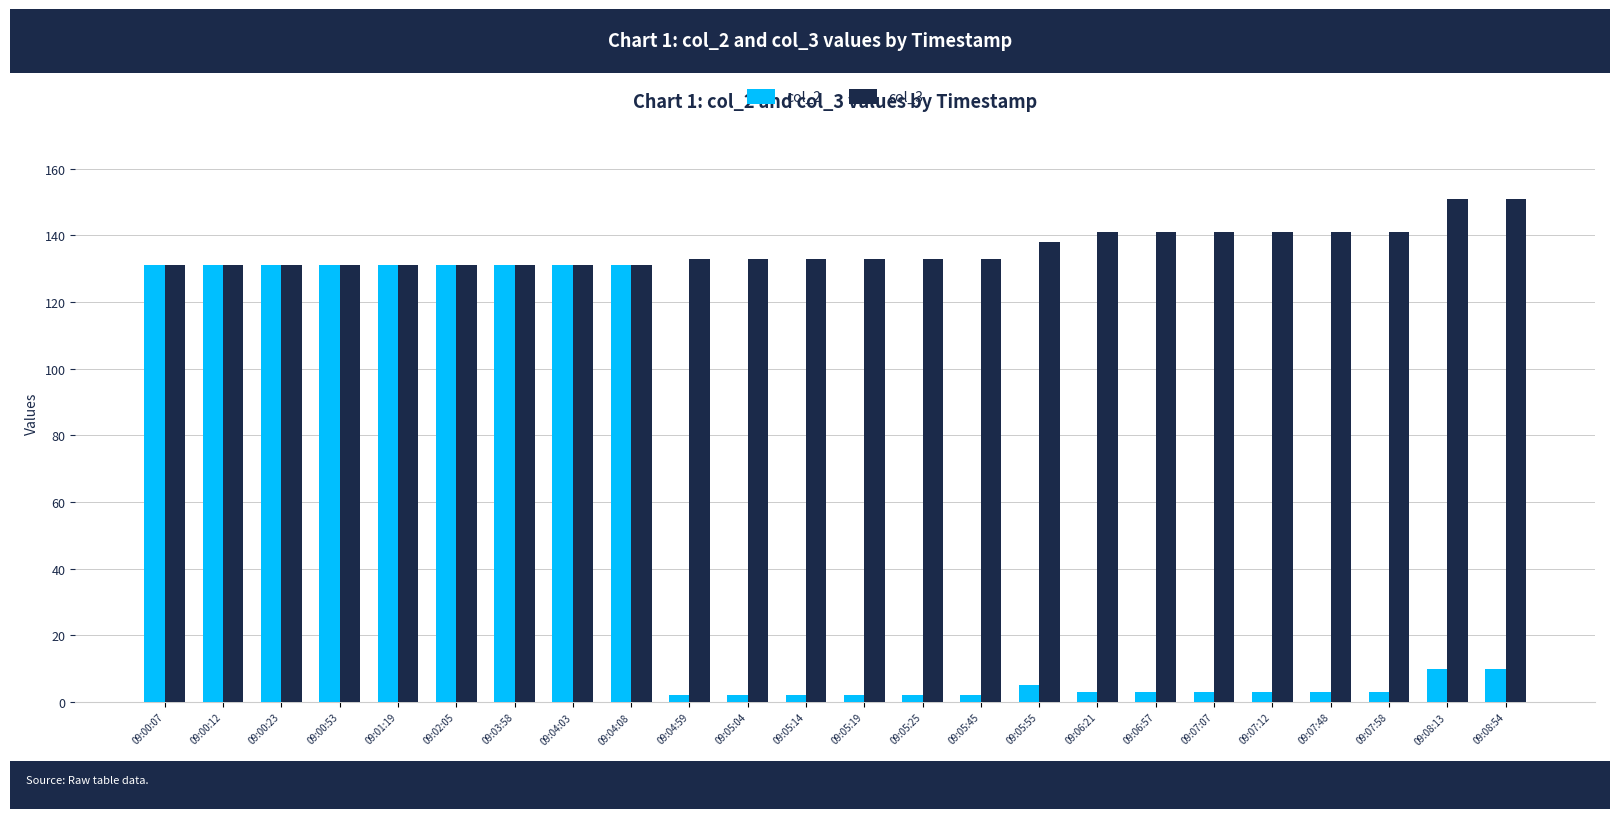

At 09:07:48, list the series in order from smallest to largest.

col_2, col_3